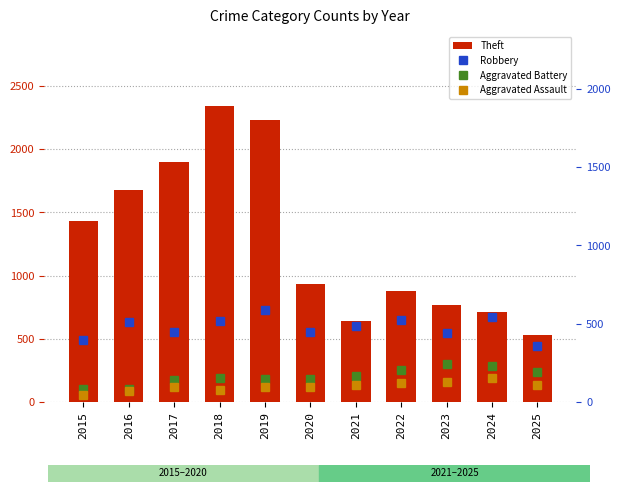

Rank the categories by Robbery value from highest to lowest.

2019, 2024, 2022, 2018, 2016, 2021, 2020, 2017, 2023, 2015, 2025